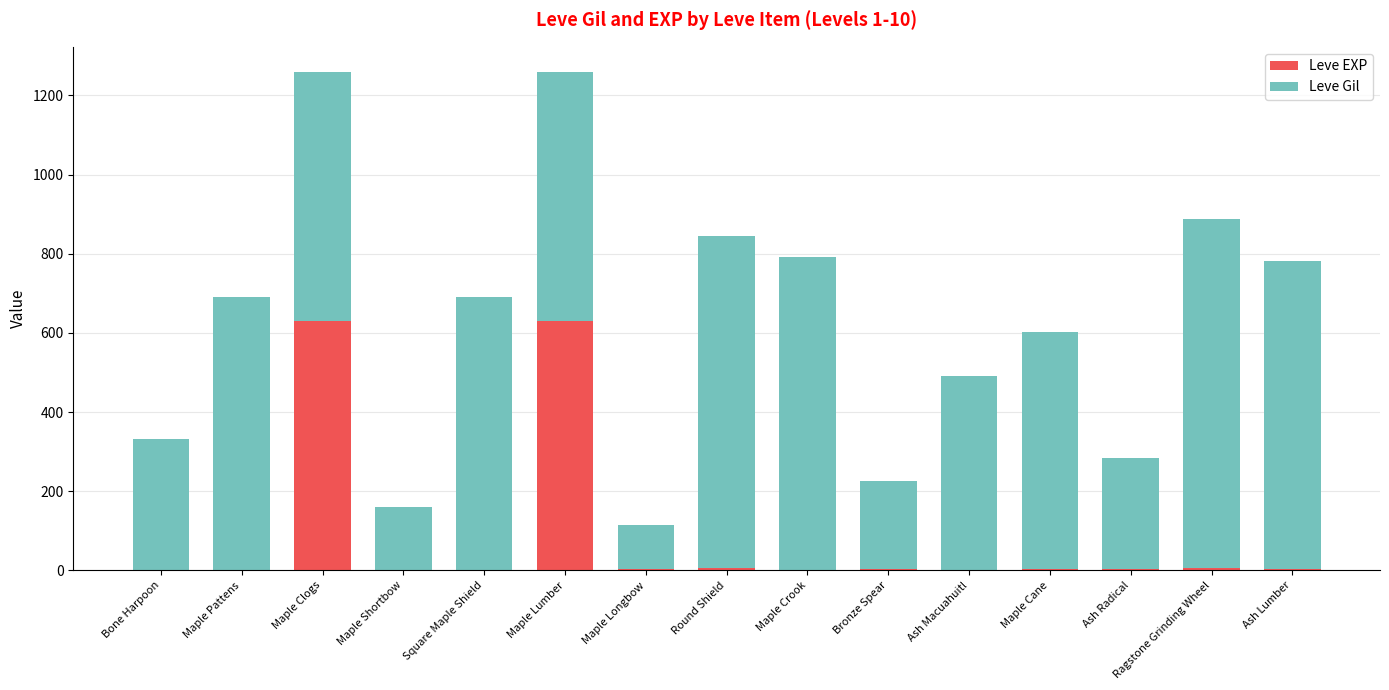

What are all the series names shown in the legend?

Leve EXP, Leve Gil